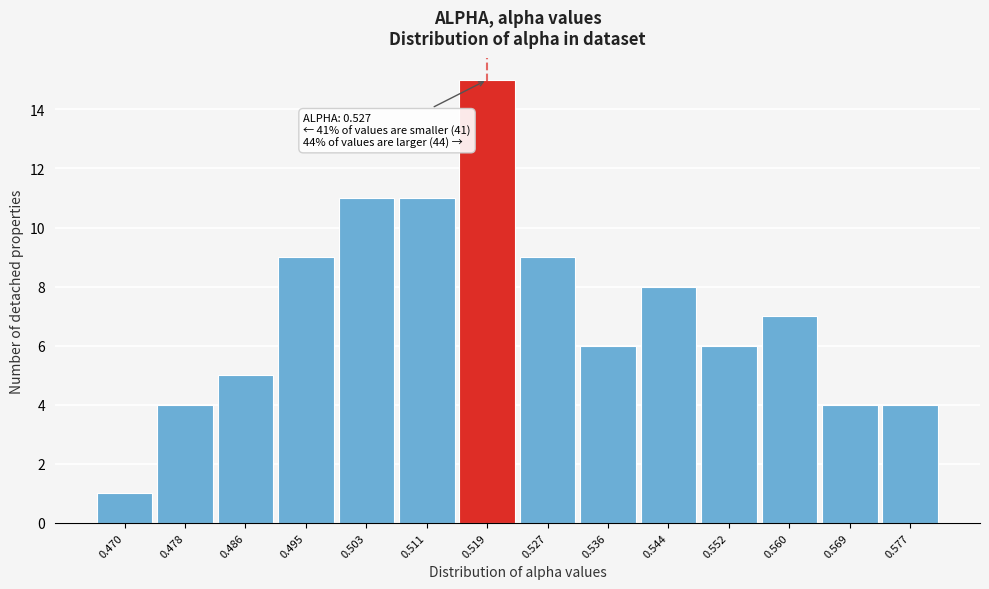

Reading right to left, what are all the values shown in this chart?

4	4	7	6	8	6	9	15	11	11	9	5	4	1